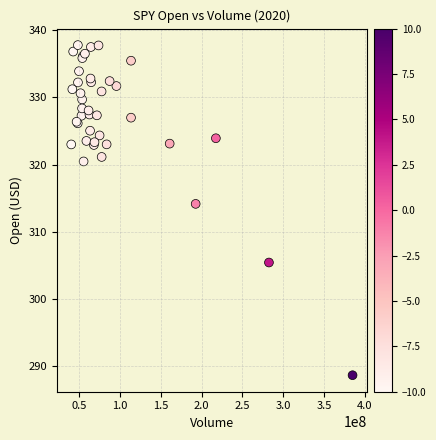

What Y value in the scatter plot is closest to 313?

314.2